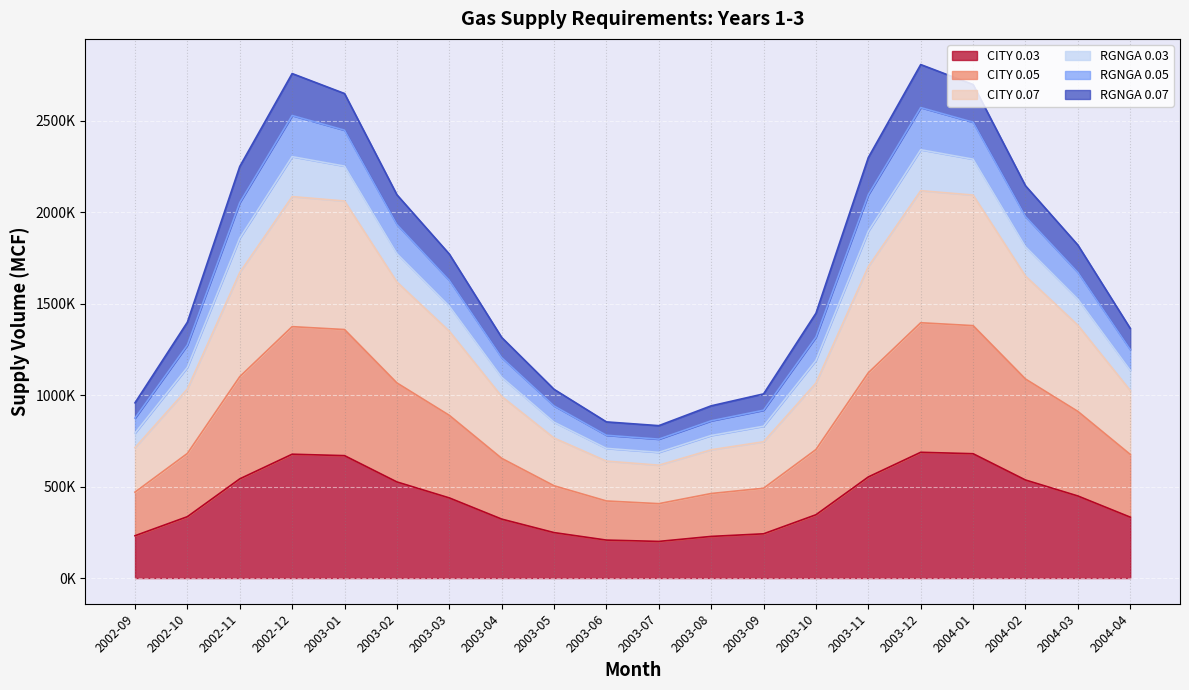

True or false: RGNGA 0.03 and RGNGA 0.05 intersect in this chart.

False